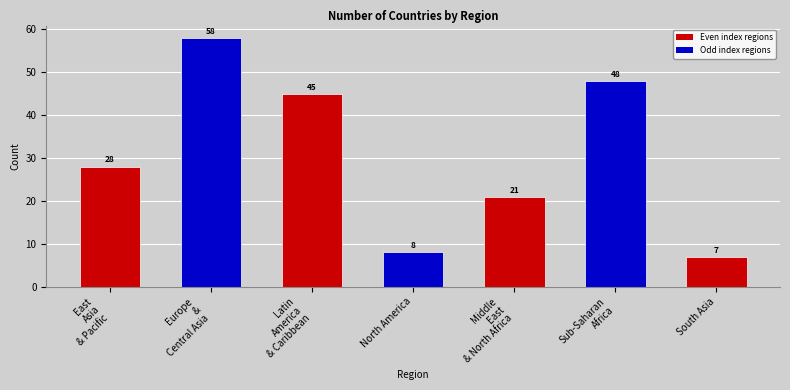

Where is the data nearest to the value 32?

East
Asia
& Pacific